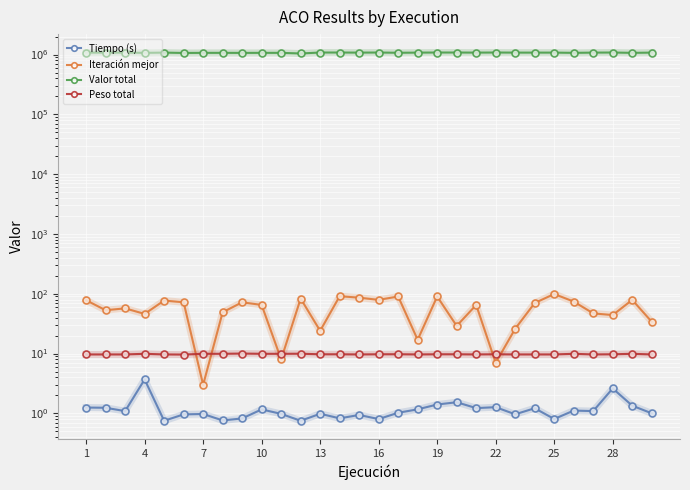

Which series has the largest range (max minus min)?

Valor total